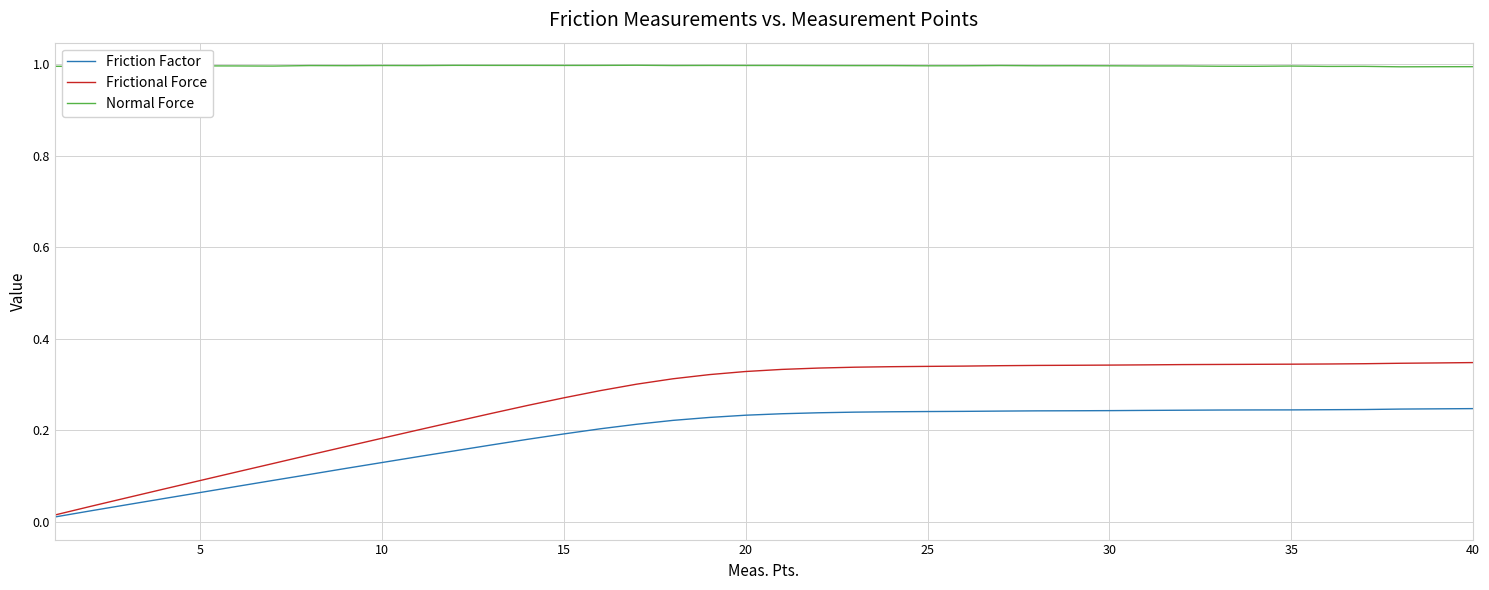

True or false: Normal Force and Frictional Force intersect in this chart.

False